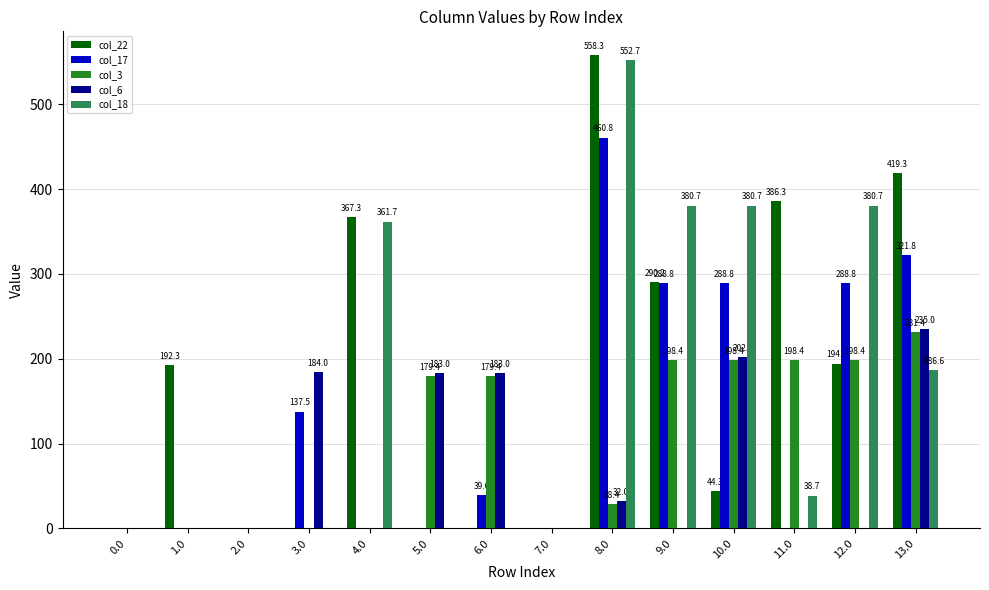

Count the number of categories in the chart.

14